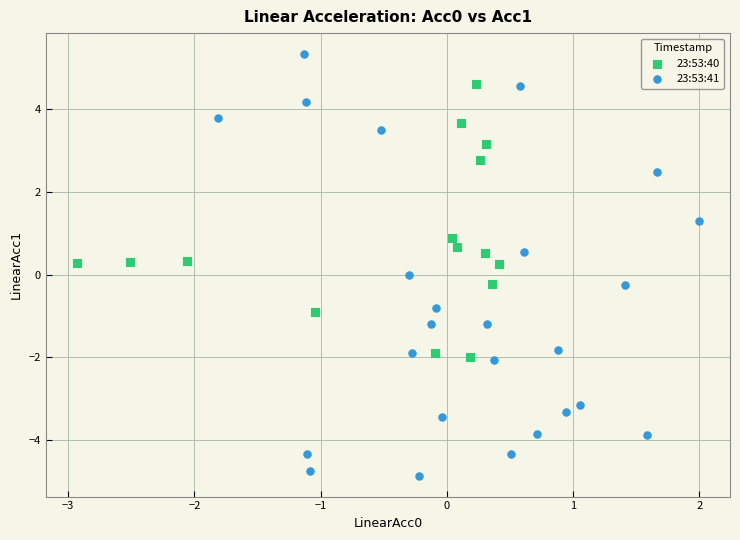

Which series reaches the maximum Y coordinate?

23:53:41